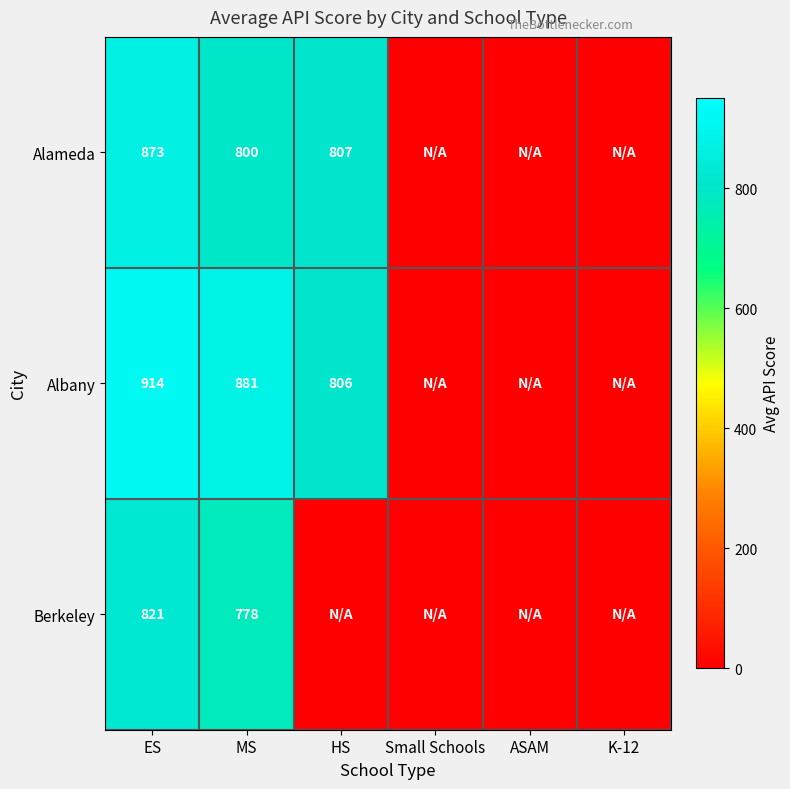

At MS, list the series in order from largest to smallest.

Albany, Alameda, Berkeley